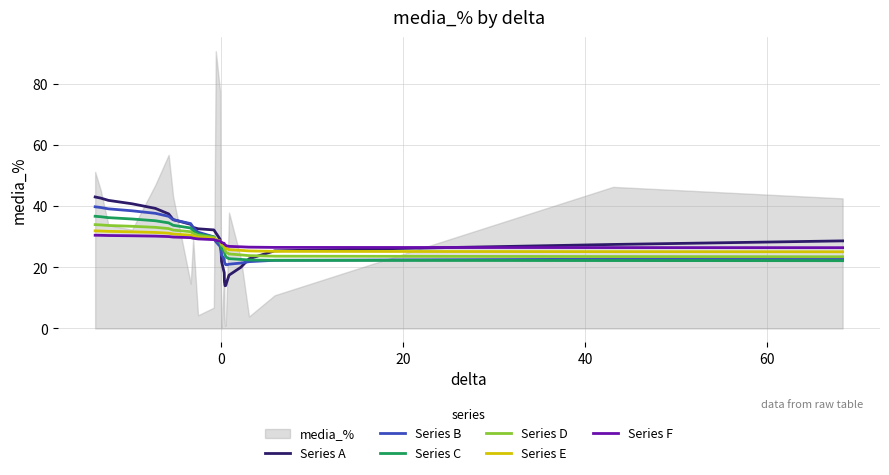

What is the minimum value for Series E?

25.1